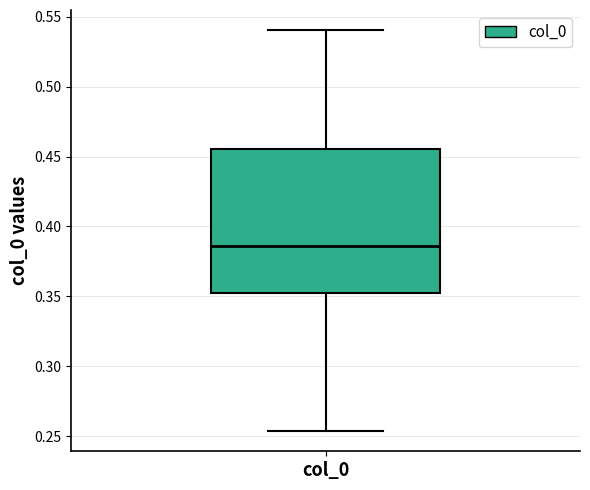

Read this box plot against the y-axis: the position of the median line, the range covered by the box, and the ends of both whiskers. The values are not printed on the chart, so give them approximately, as read against the axis.

median 0.385, box 0.355 to 0.455, whiskers 0.255 to 0.540